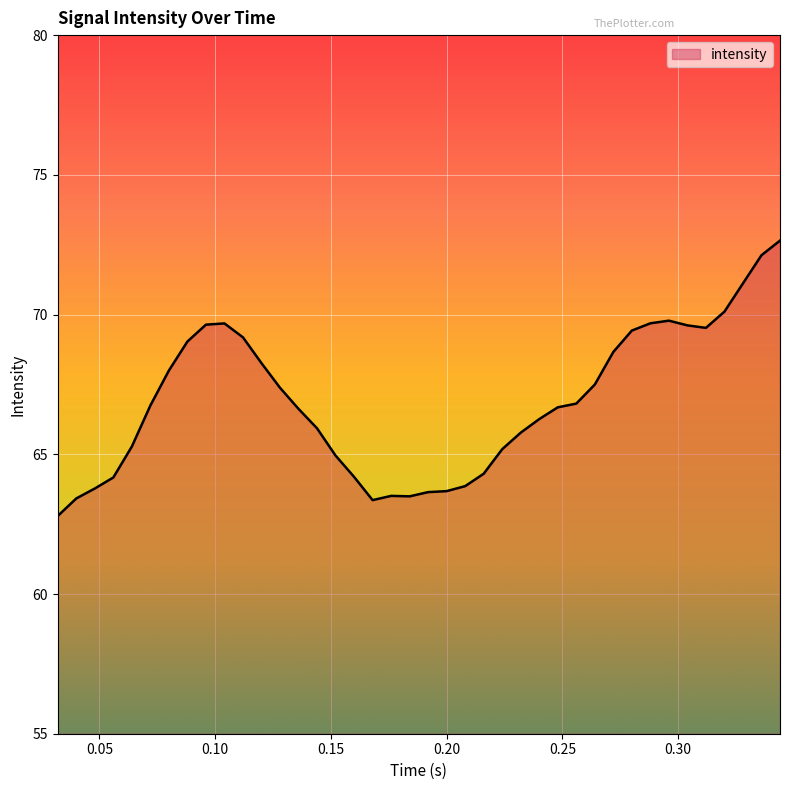

What is the maximum value shown in the chart?

72.6